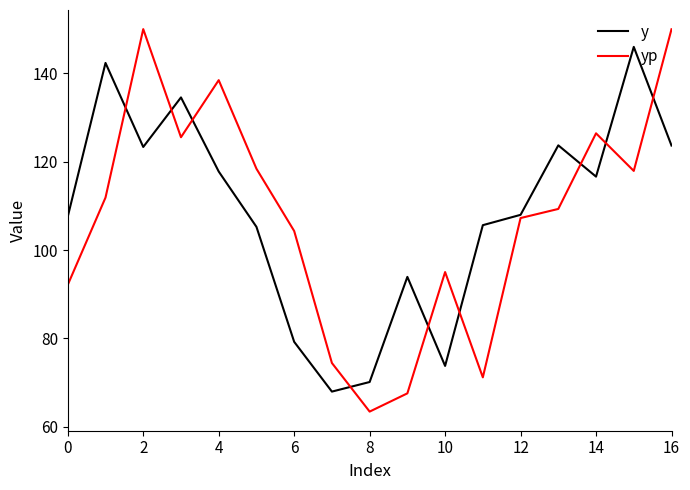

Which series has the largest range (max minus min)?

yp